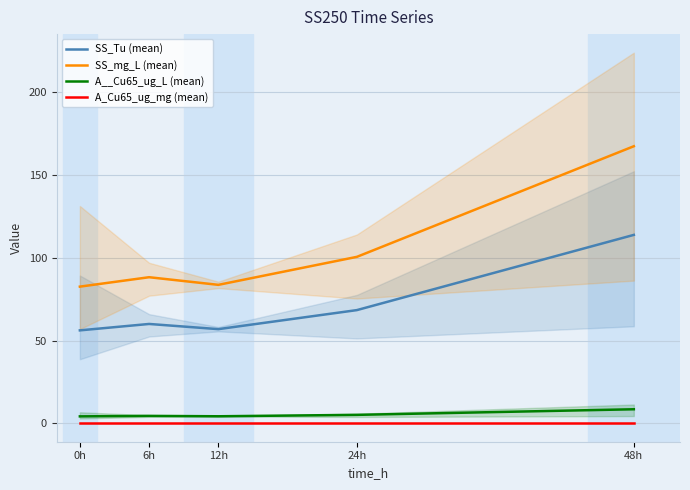

Between 24h and 0h, which is larger?

24h